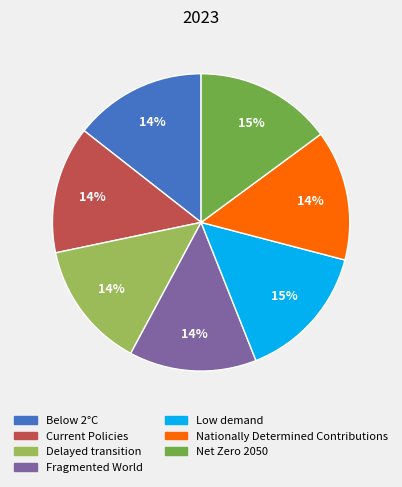

Count the number of slices in the pie.

7